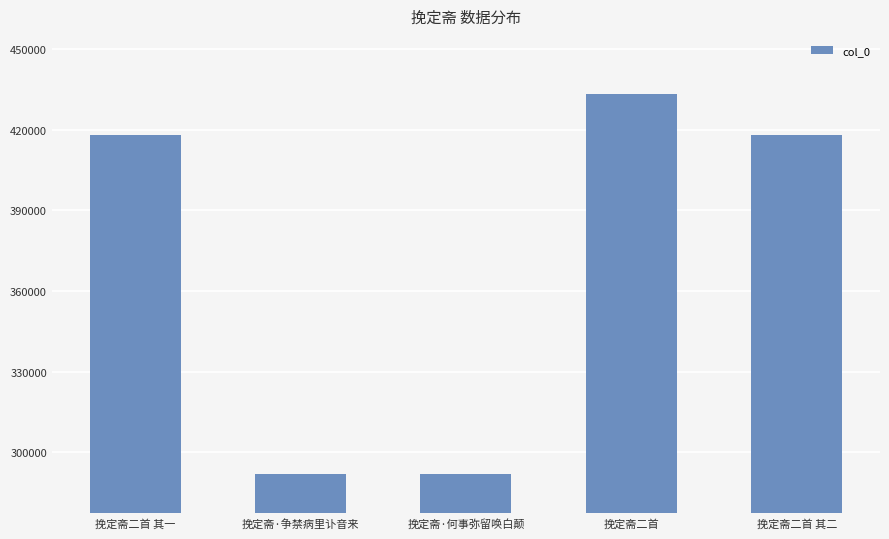

What is the label of the 2nd bar from the right?

挽定斋二首